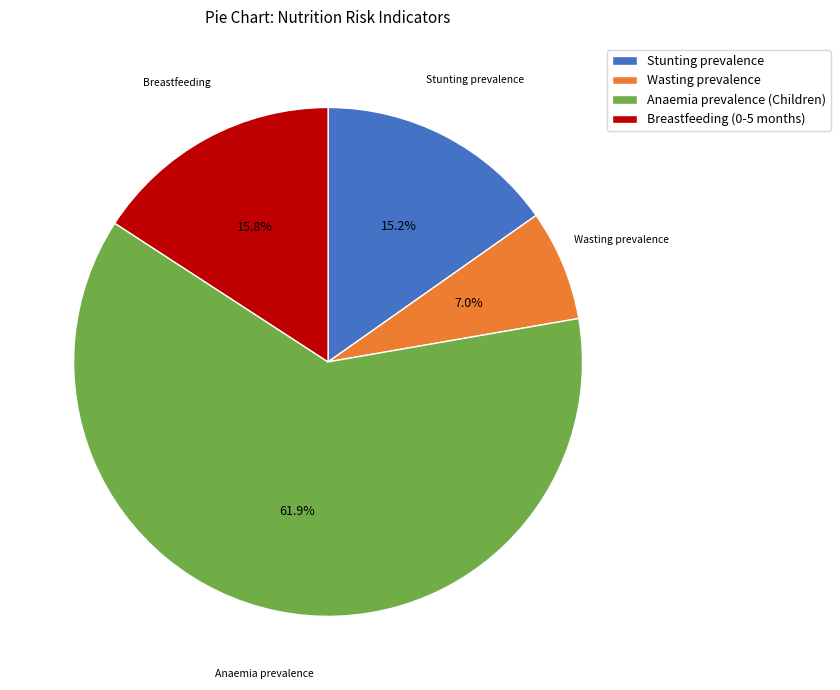

Count the number of slices in the pie.

4